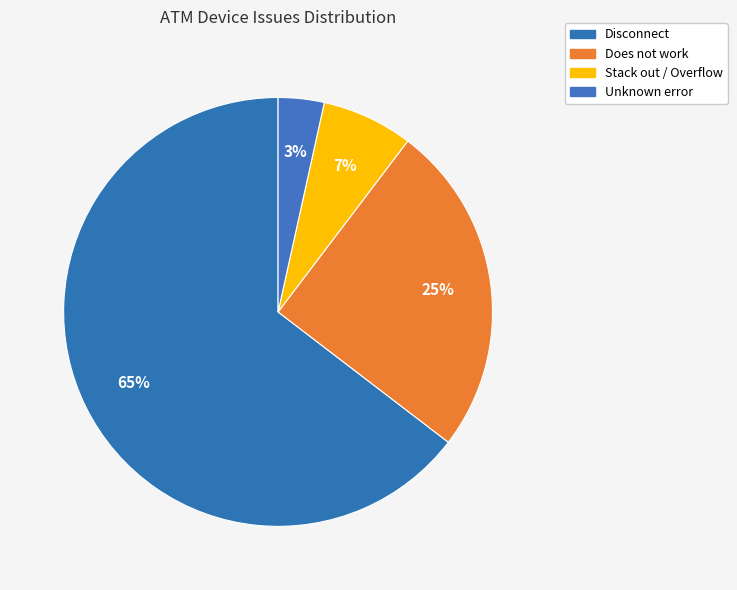

Count the number of slices in the pie.

4